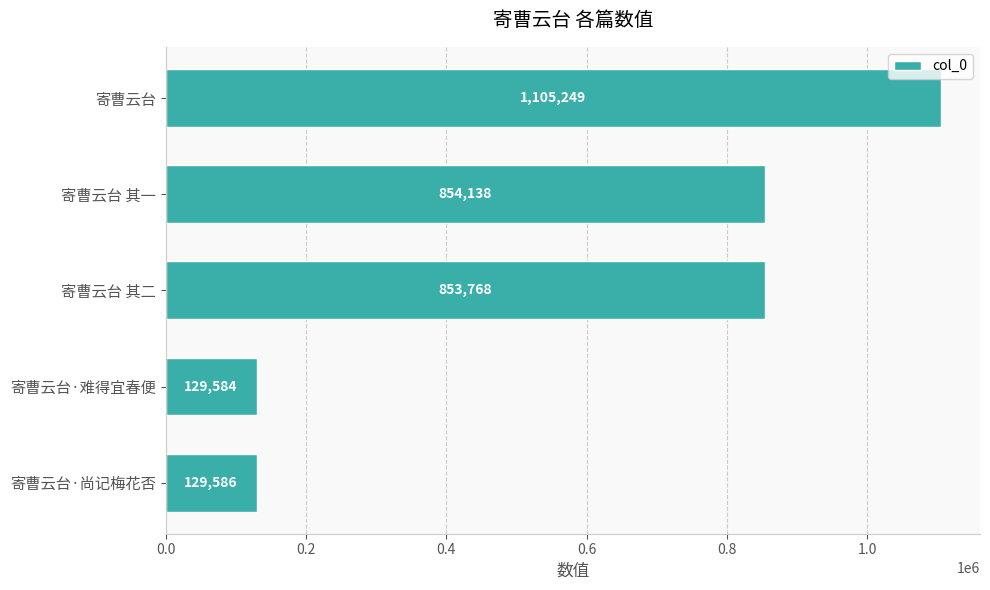

List the labels in order of value, largest first.

寄曹云台, 寄曹云台 其一, 寄曹云台 其二, 寄曹云台·尚记梅花否, 寄曹云台·难得宜春便